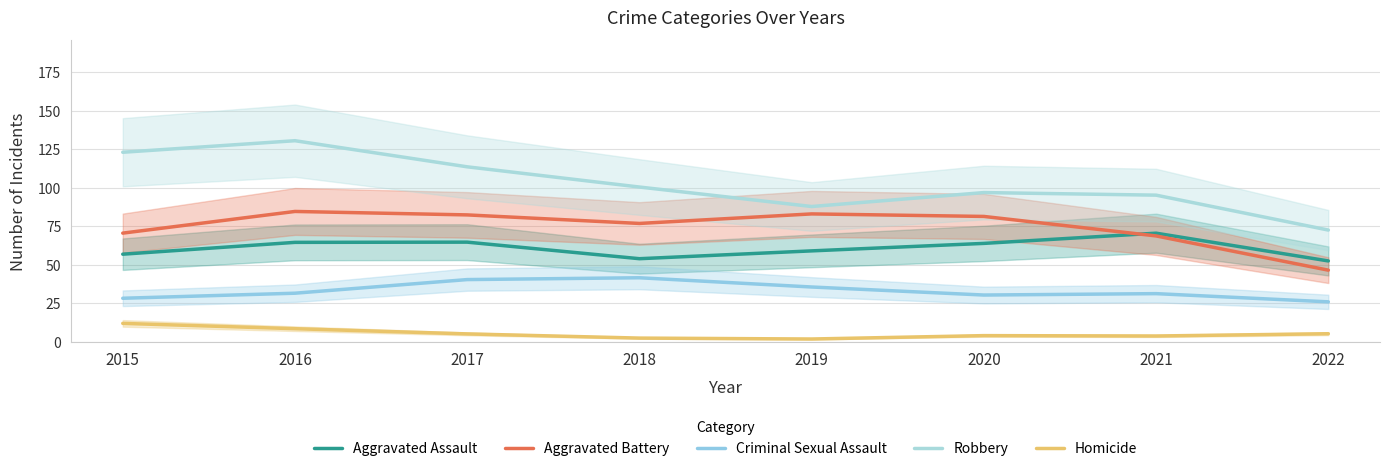

What is the value of the Aggravated Battery point at the 2nd from the left?

84.5